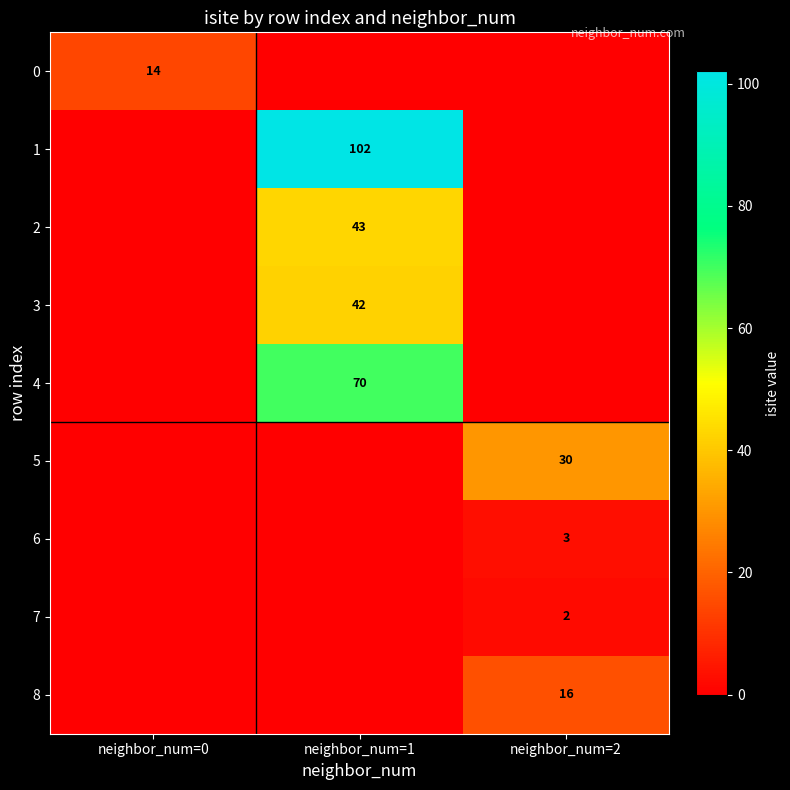

The 6 series shows 1 at neighbor_num=2. True or false?

False